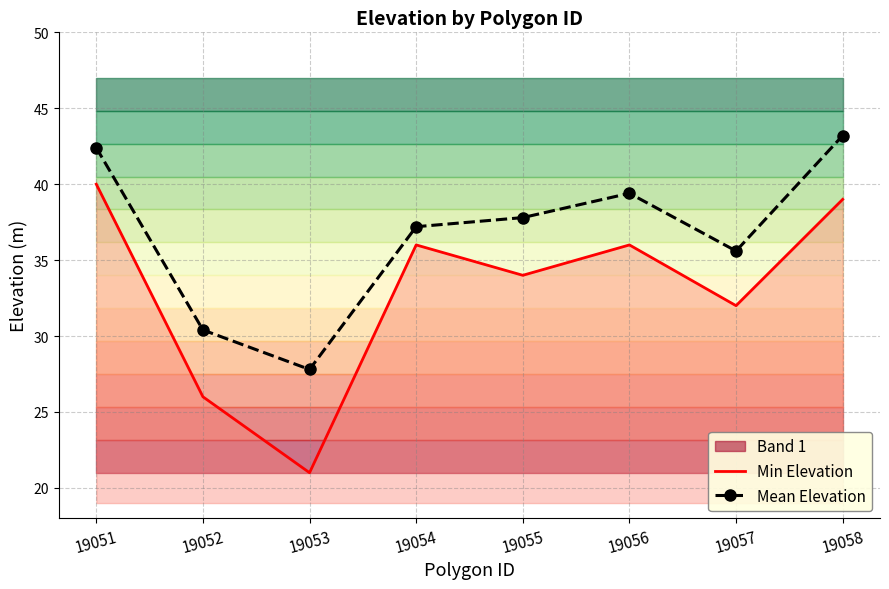

Reading left to right, extract all data points from this chart.

Min Elevation: 40.0	26.0	21.0	36.0	34.0	36.0	32.0	39.0
Mean Elevation: 42.4	30.4	27.8	37.2	37.8	39.4	35.6	43.2